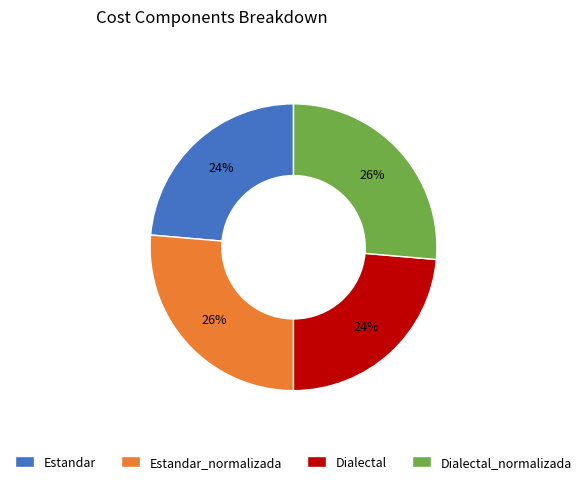

Which has a higher value, Estandar_normalizada or Dialectal?

Estandar_normalizada